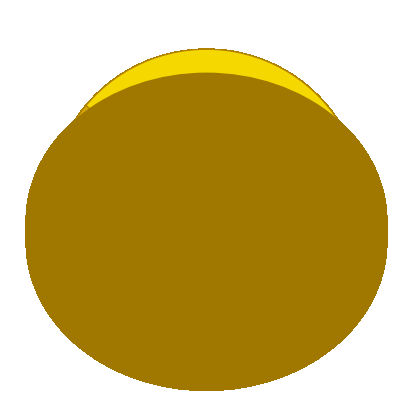

How many segments does this pie chart have?

5